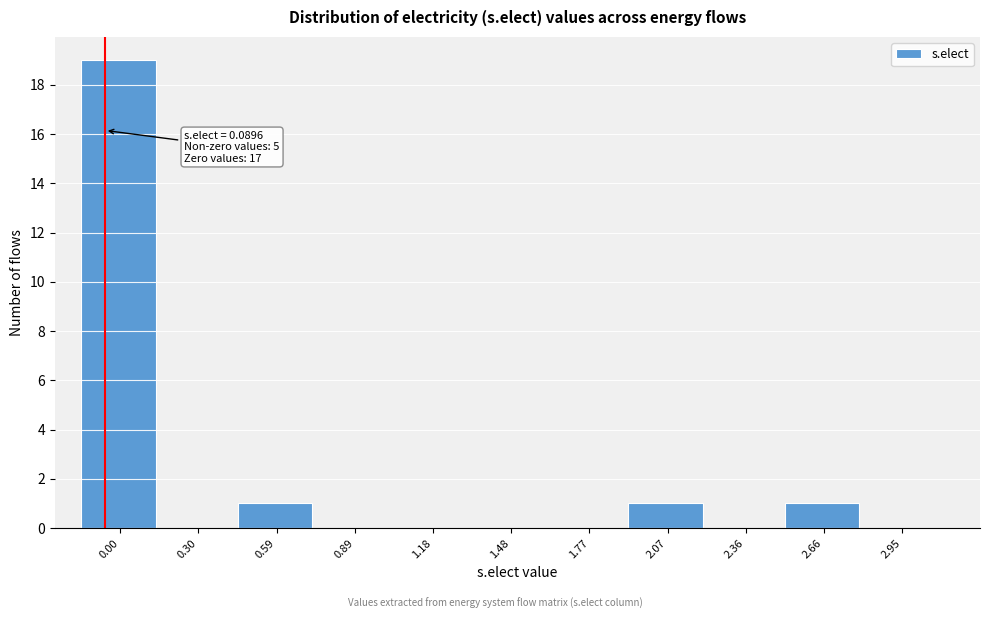

Reading left to right, what are all the values shown in this chart?

0.00=19	0.30=0	0.59=1	0.89=0	1.18=0	1.48=0	1.77=0	2.07=1	2.36=0	2.66=1	2.95=0